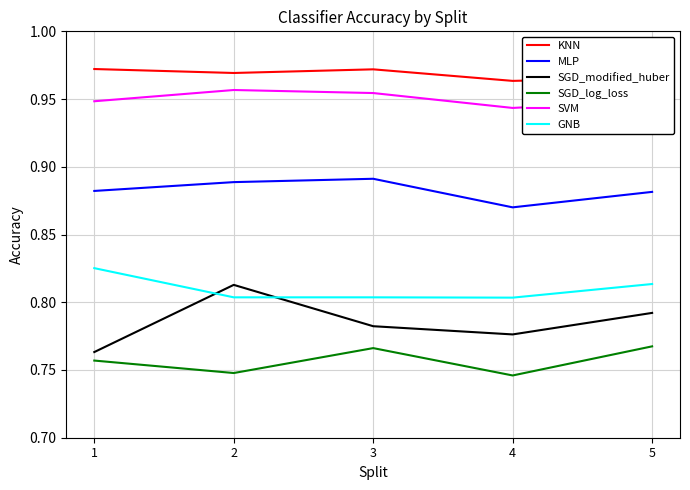

What is the sum of the SGD_log_loss values at 3 and 5?

1.5